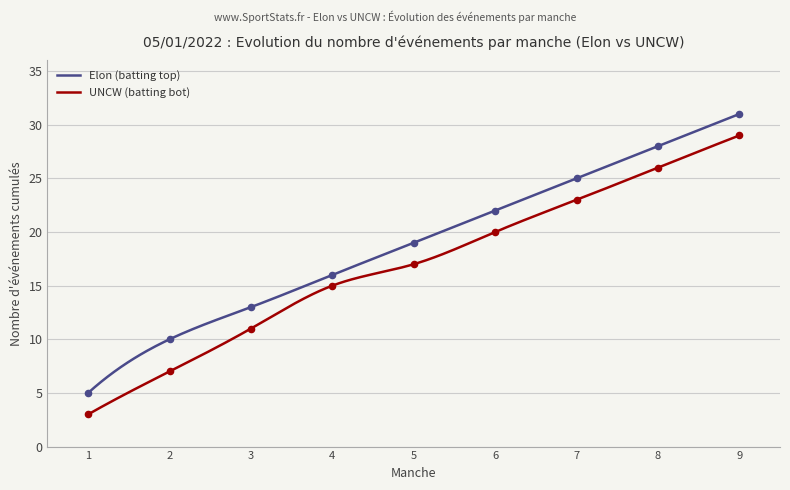

What is the minimum value for UNCW (batting bot)?

3.0